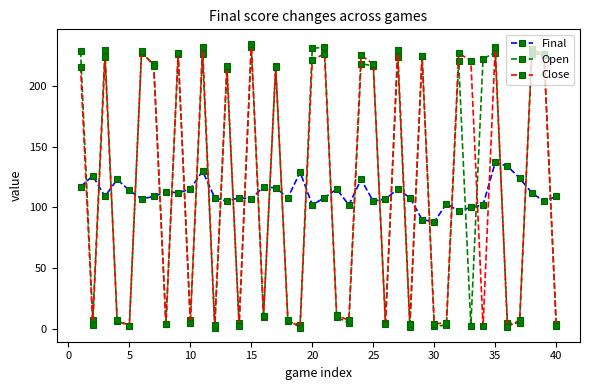

How many times do Open and Final cross each other?

29